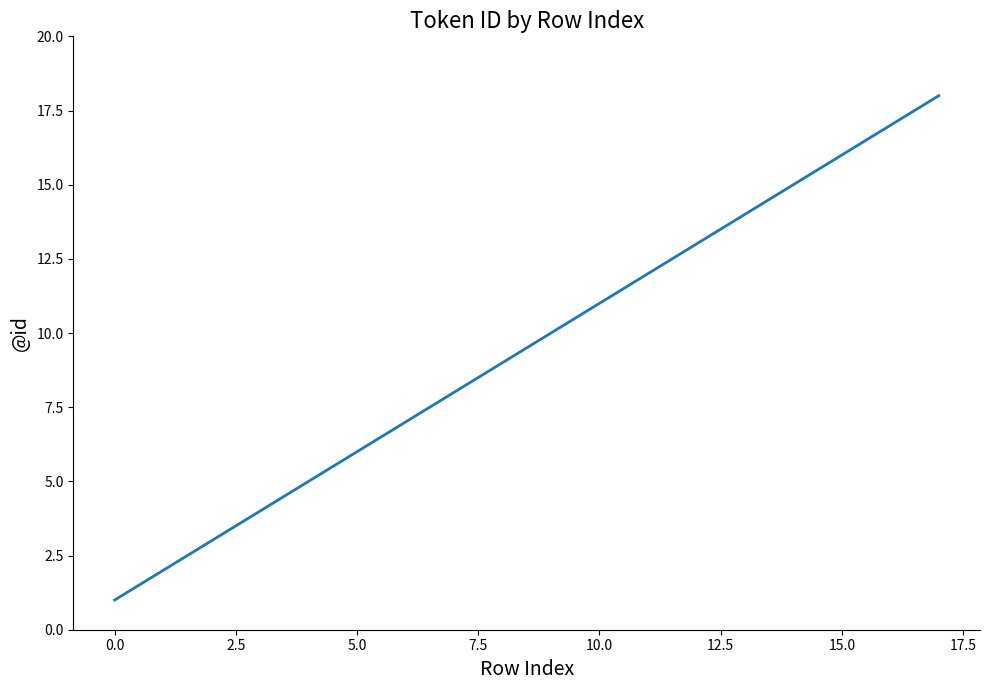

How many lines are shown in the chart?

1